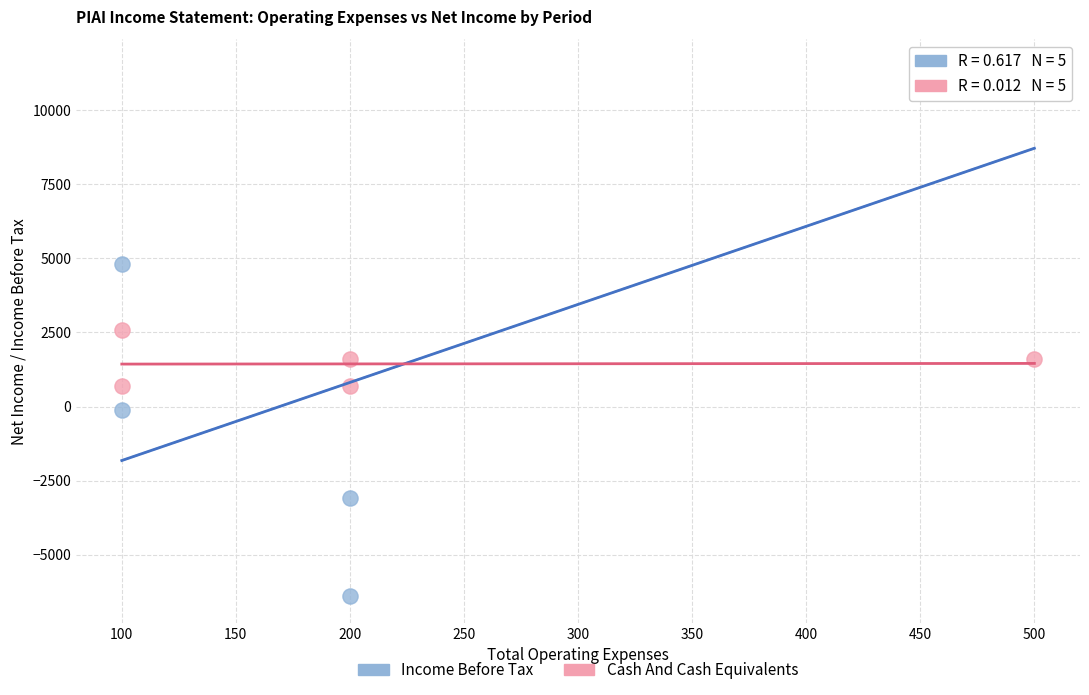

Which series reaches the maximum Y coordinate?

Income Before Tax